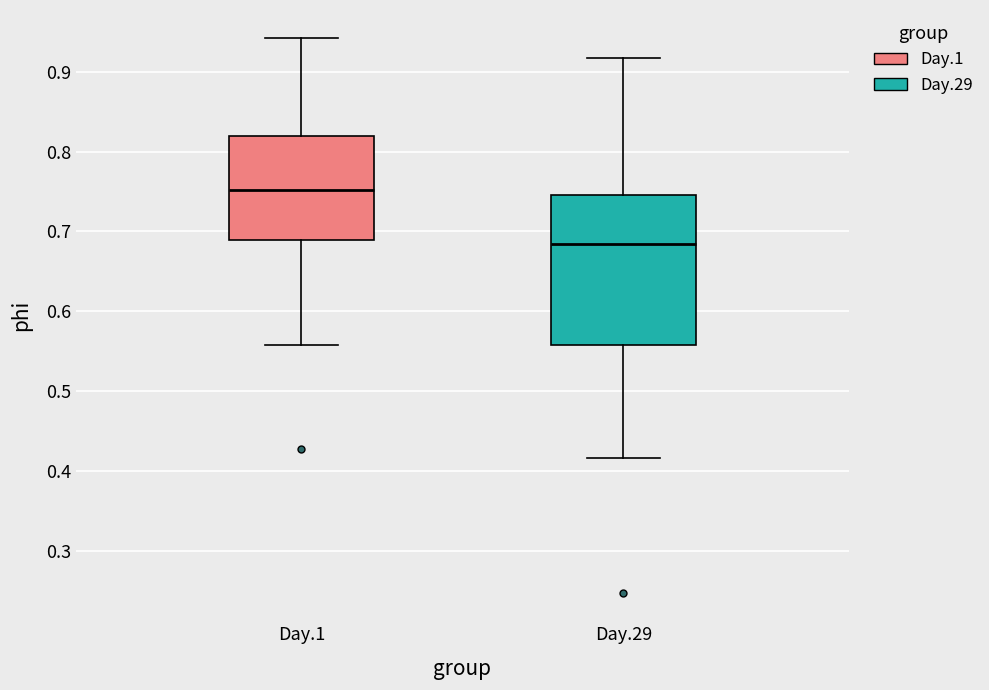

Which box has the lowest median line?

Day.29